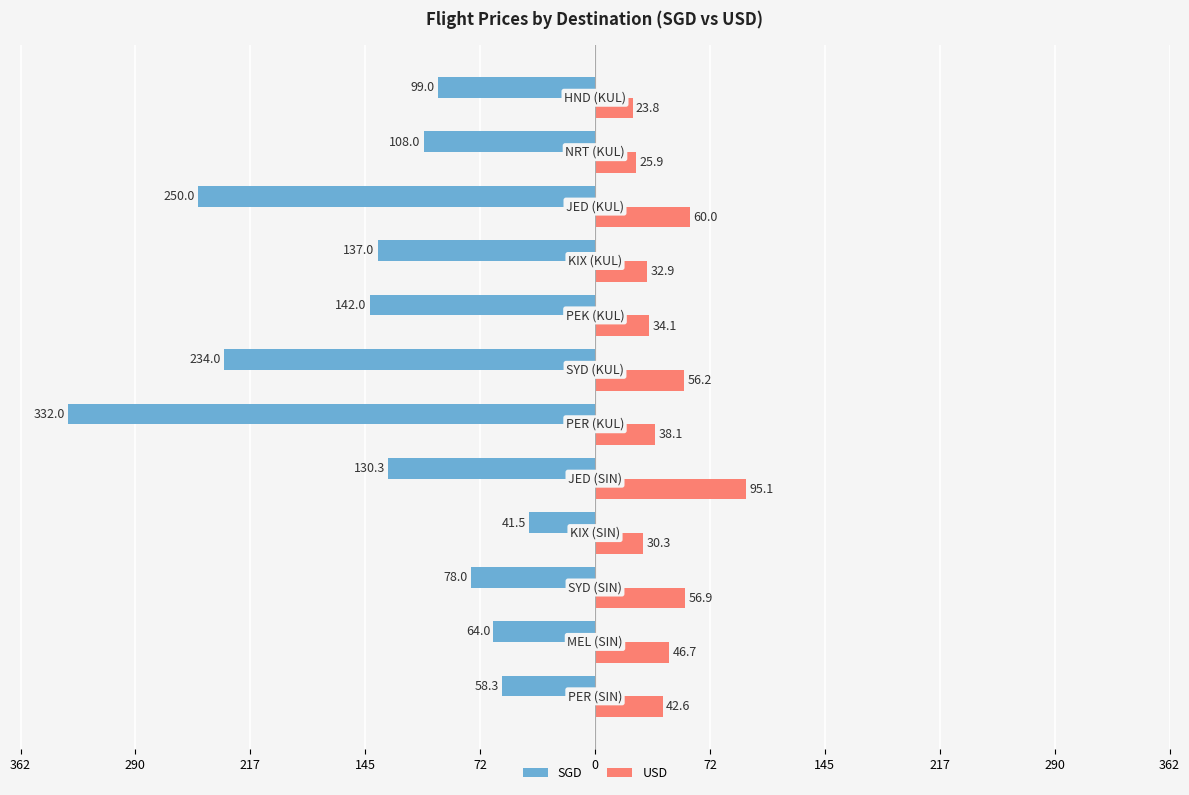

What is the maximum value for USD?

95.1